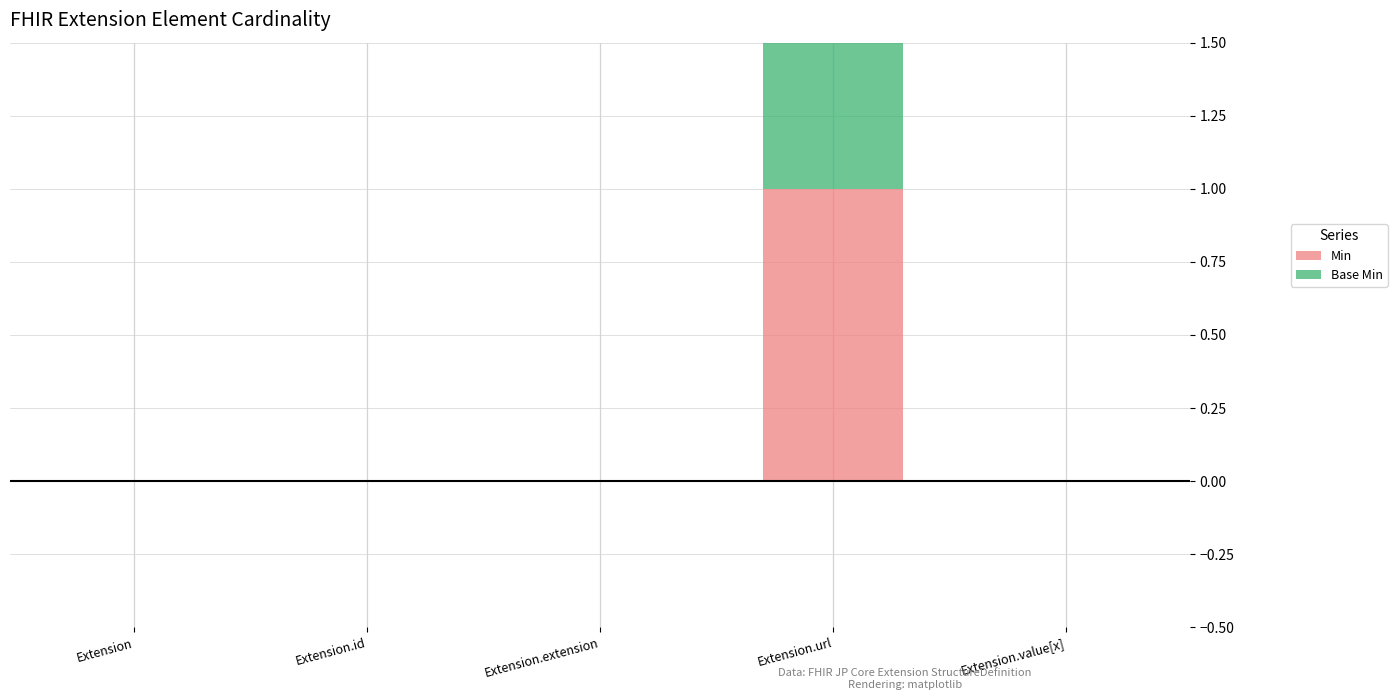

Is the value of Min at Extension.id greater than the value of Base Min at Extension.extension?

No